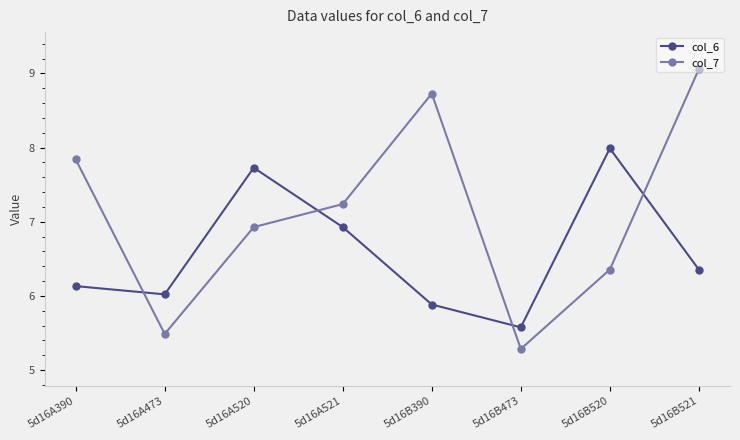

What is the maximum value for col_7?

9.1